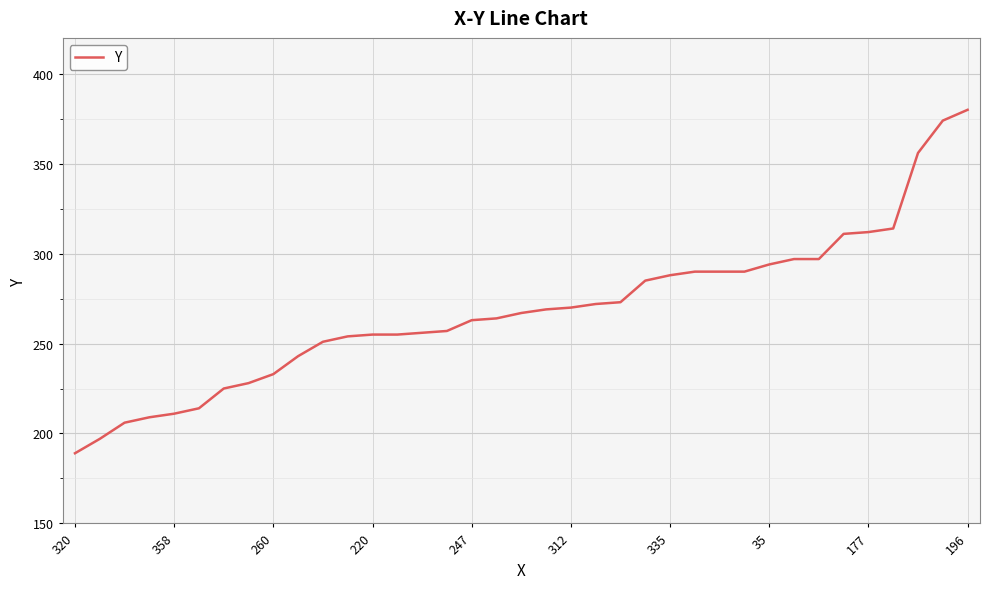

What is the smallest value displayed?

189